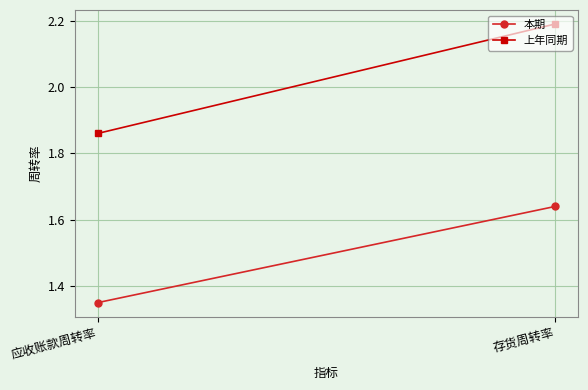

What is the average value of the 本期 series?

1.5